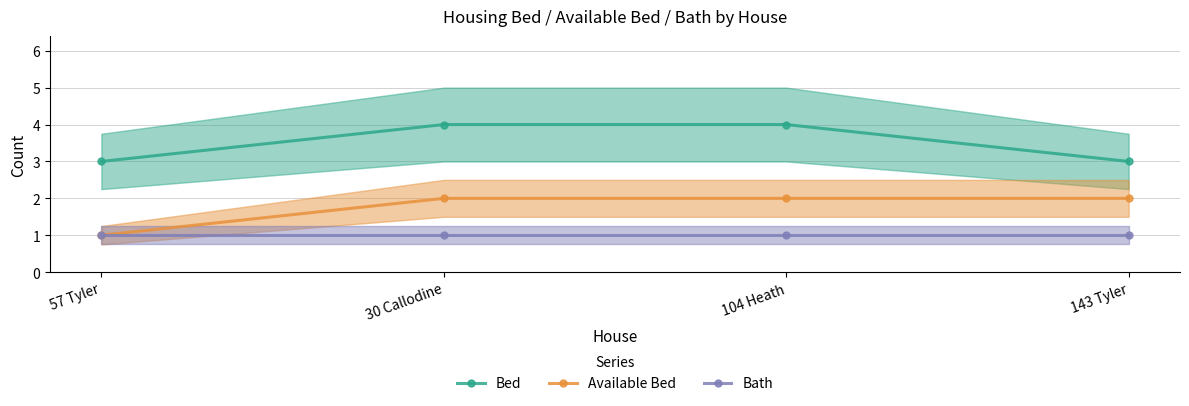

Is the value of Bed at 30 Callodine greater than the value of Bath at 30 Callodine?

Yes